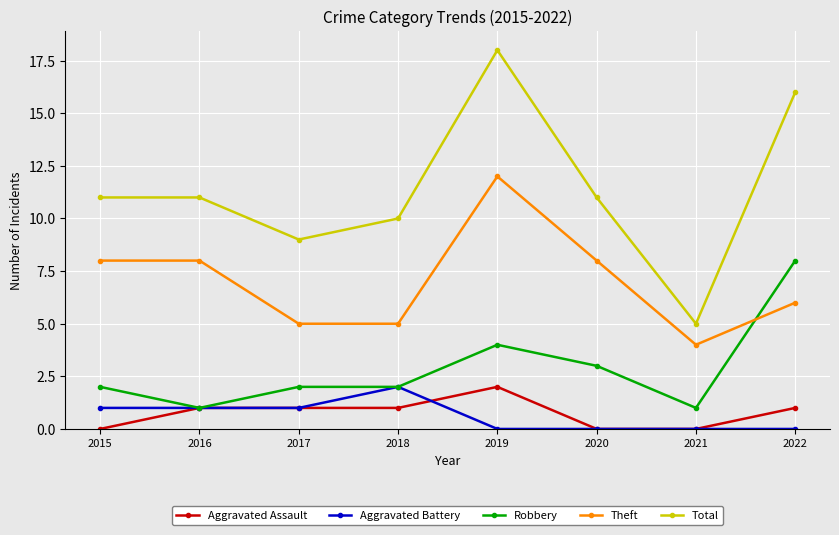

Between 2018 and 2019, which series saw the biggest shift?

Total